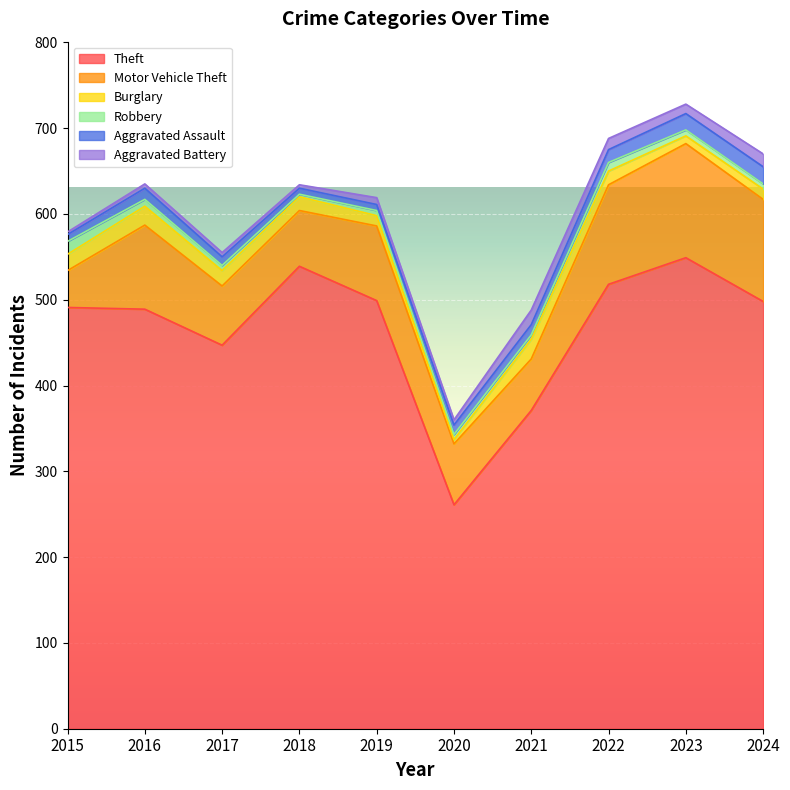

What is the total value across all series at 2021?

488